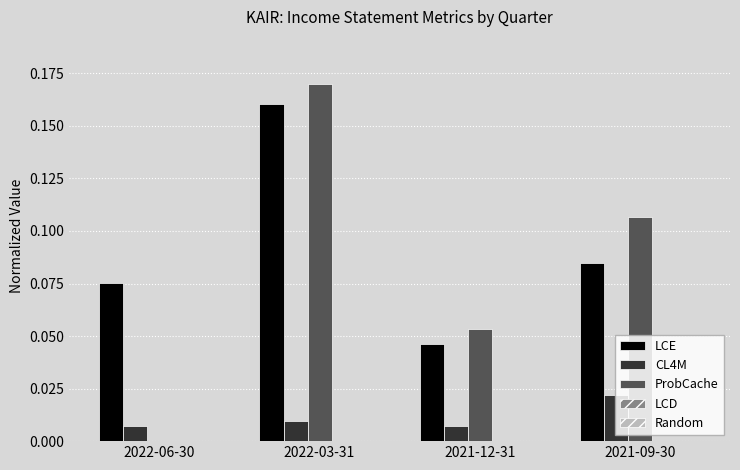

Which series has the largest range (max minus min)?

ProbCache